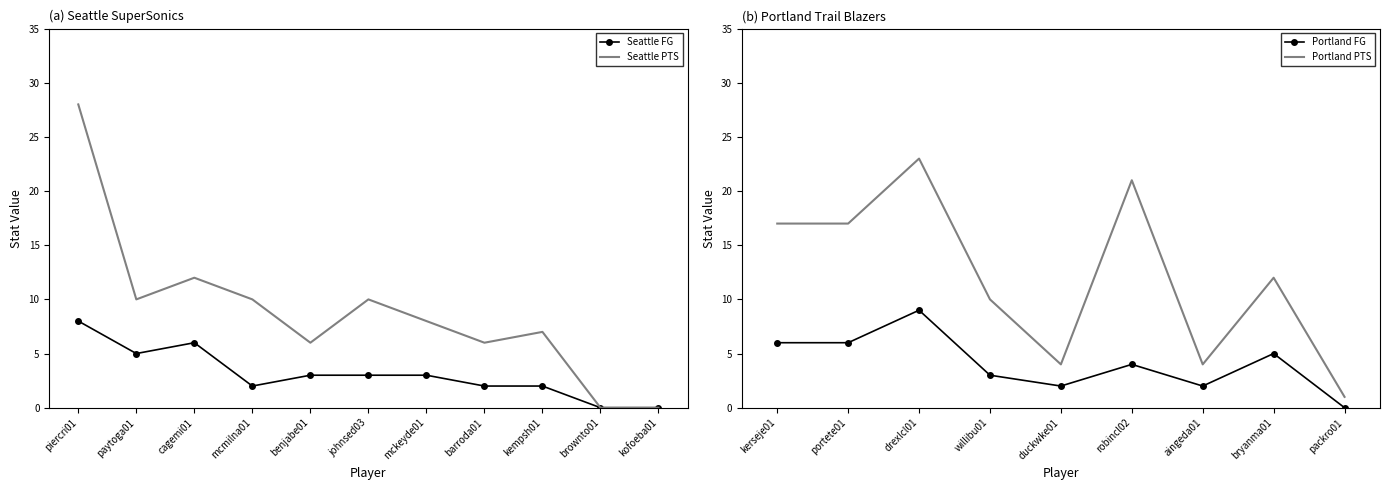

Is it true that Seattle PTS equals 13 at mckeyde01?

False